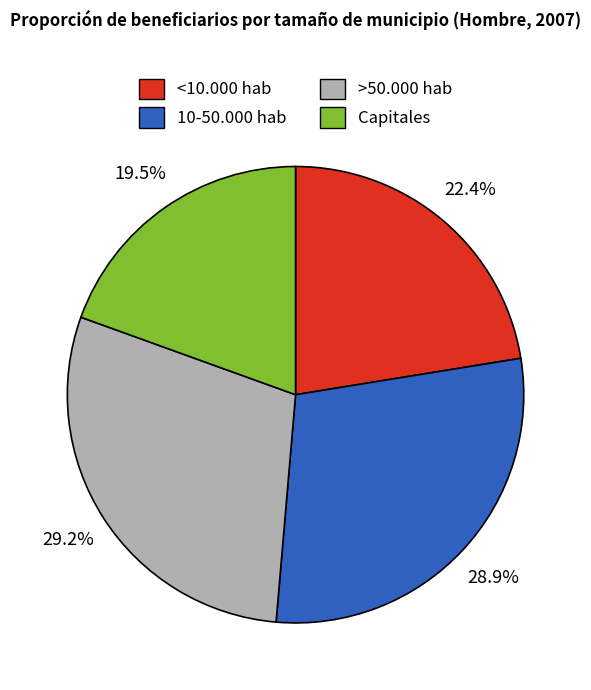

How many segments does this pie chart have?

4